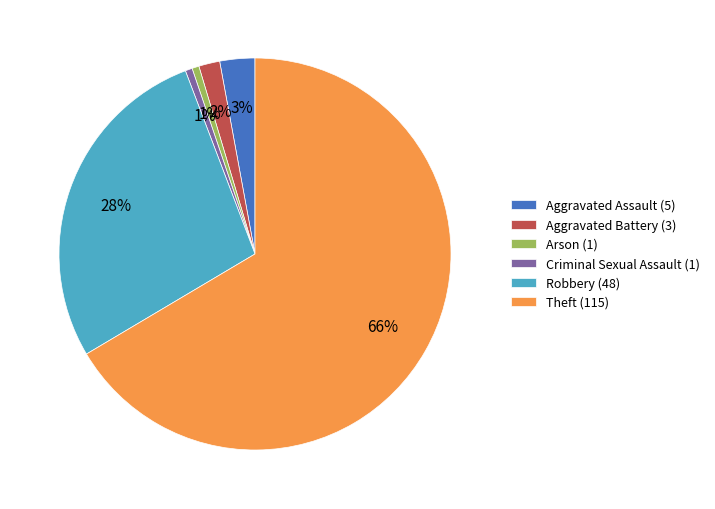

Is it true that Aggravated Assault (5) is 17% of the pie?

False